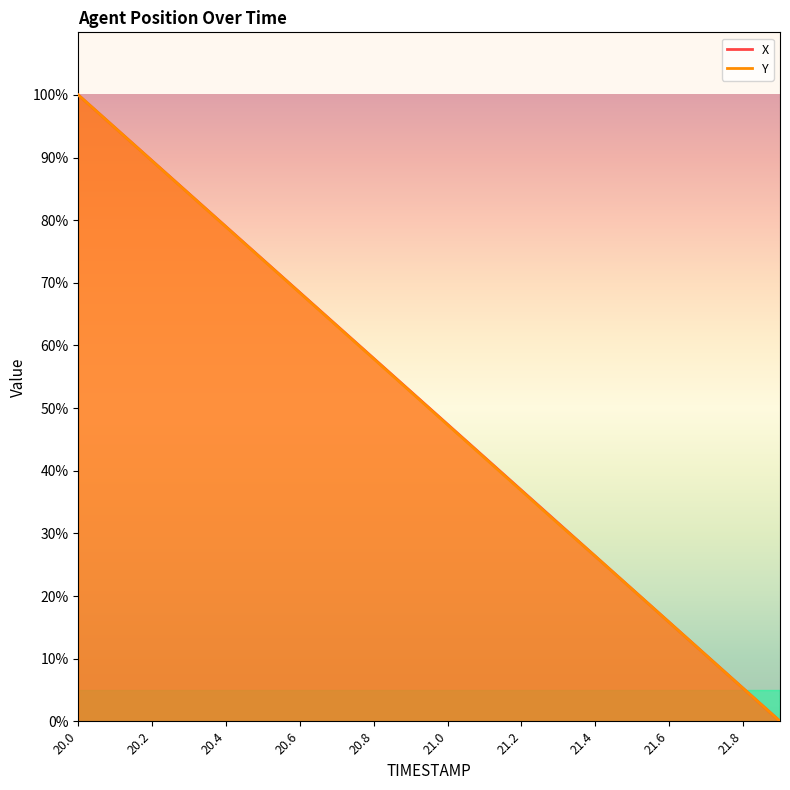

Which has a higher value, 20.0 or 20.6?

20.0